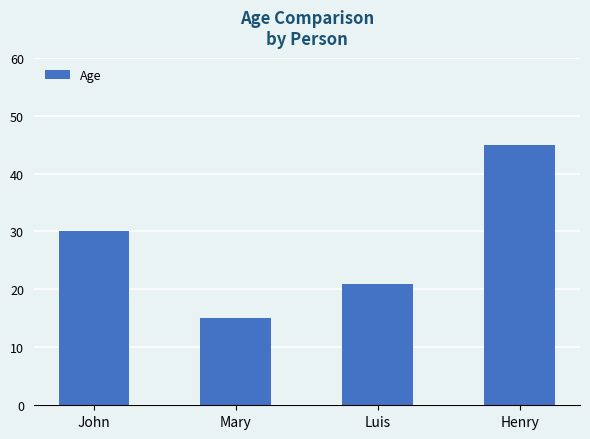

What is the label of the 1st bar from the left?

John